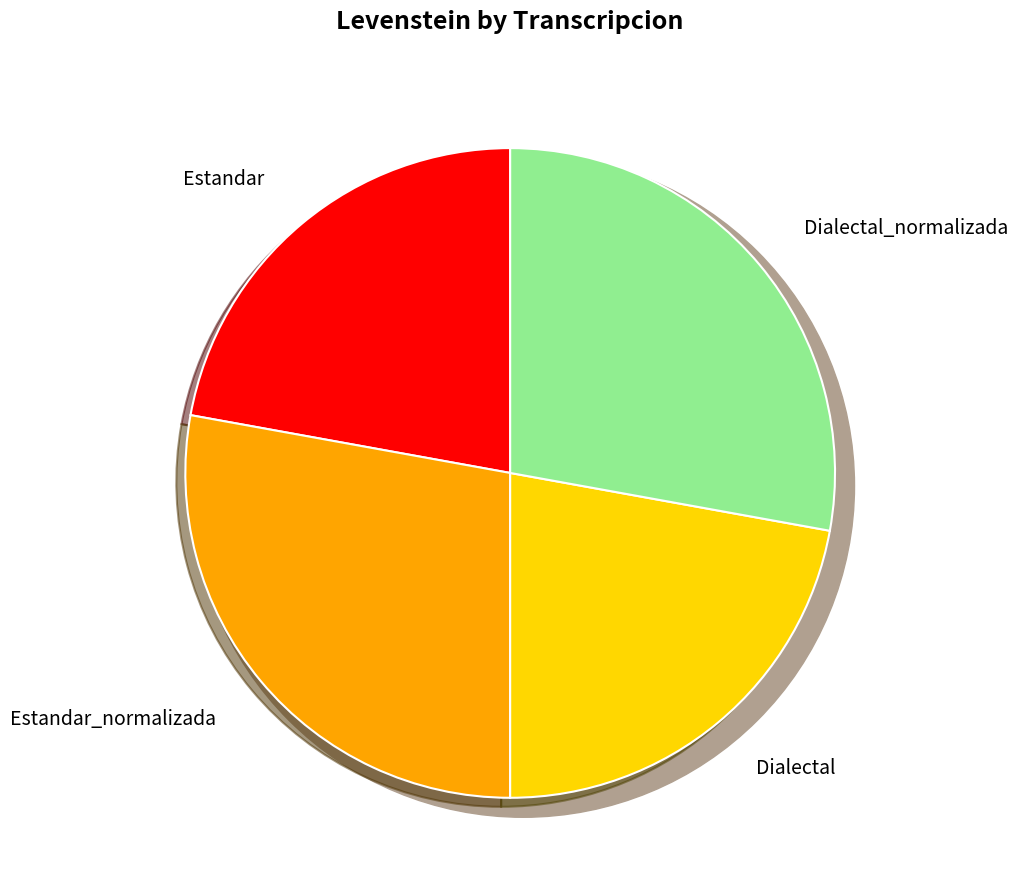

To the nearest percent, what is the average slice percentage?

25%